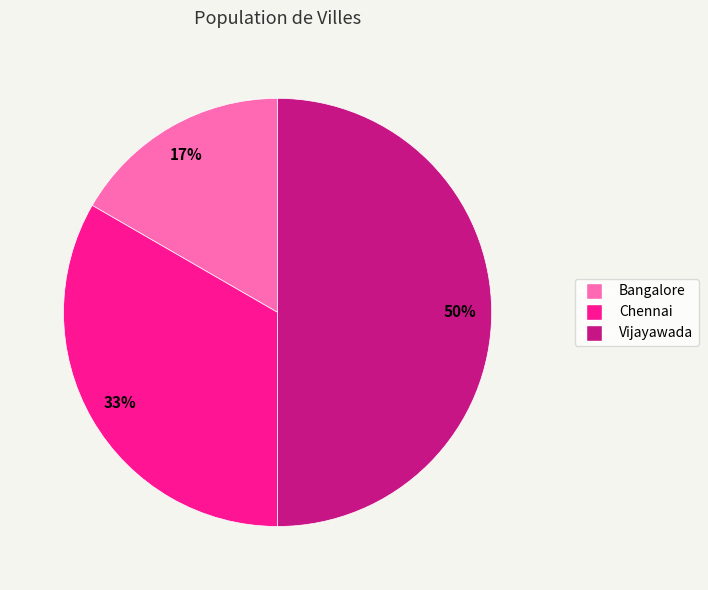

To the nearest percent, what is the combined percentage of Chennai and Bangalore?

50%